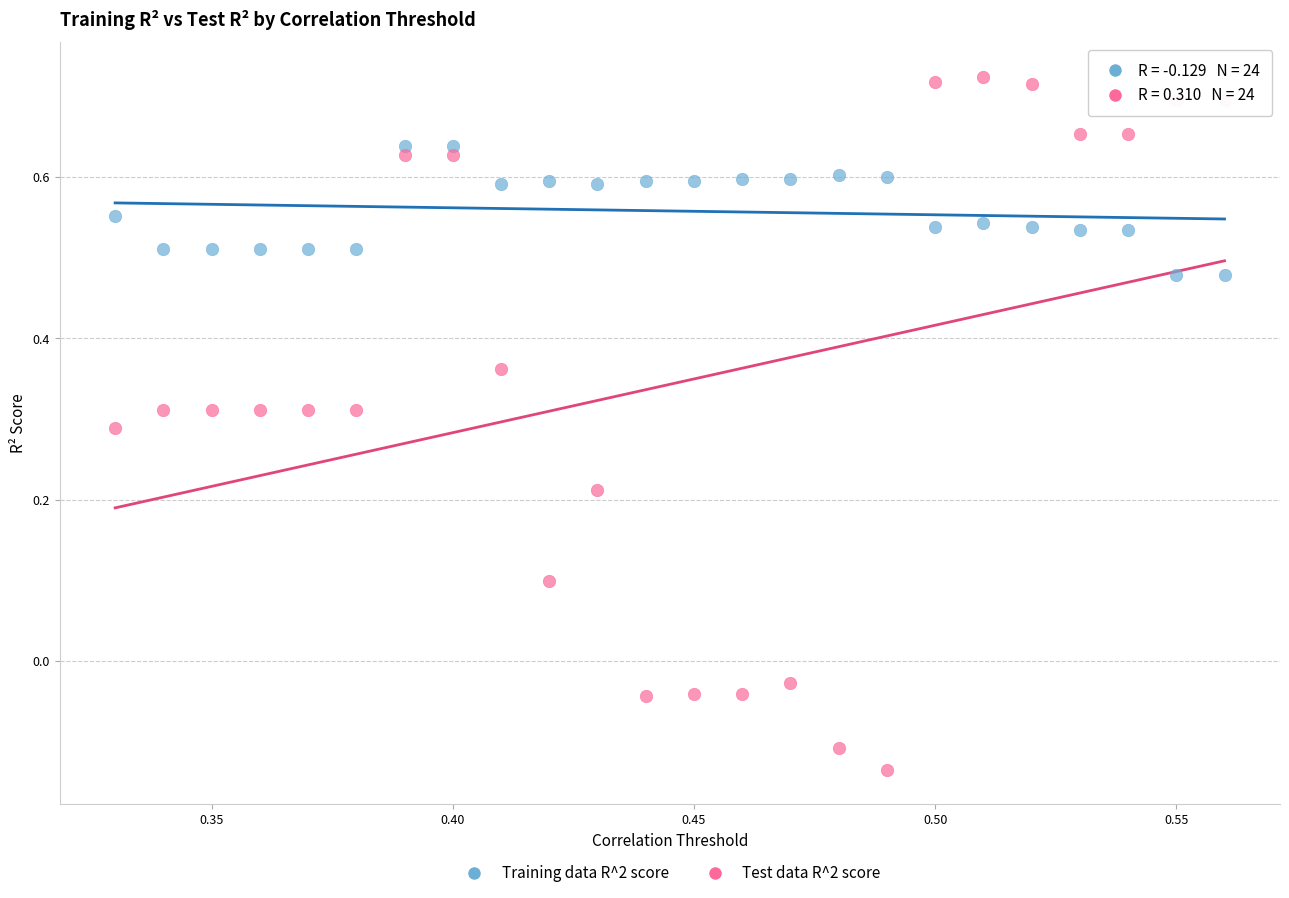

Which series reaches the maximum Y coordinate?

Test data R^2 score